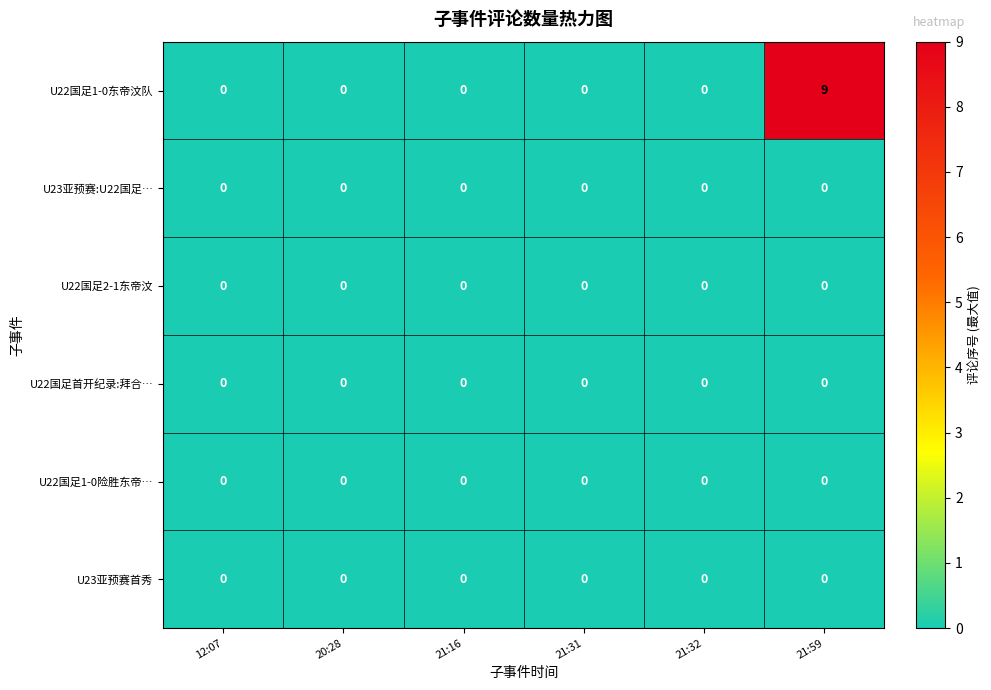

Which label corresponds to the largest value in the chart?

21:59